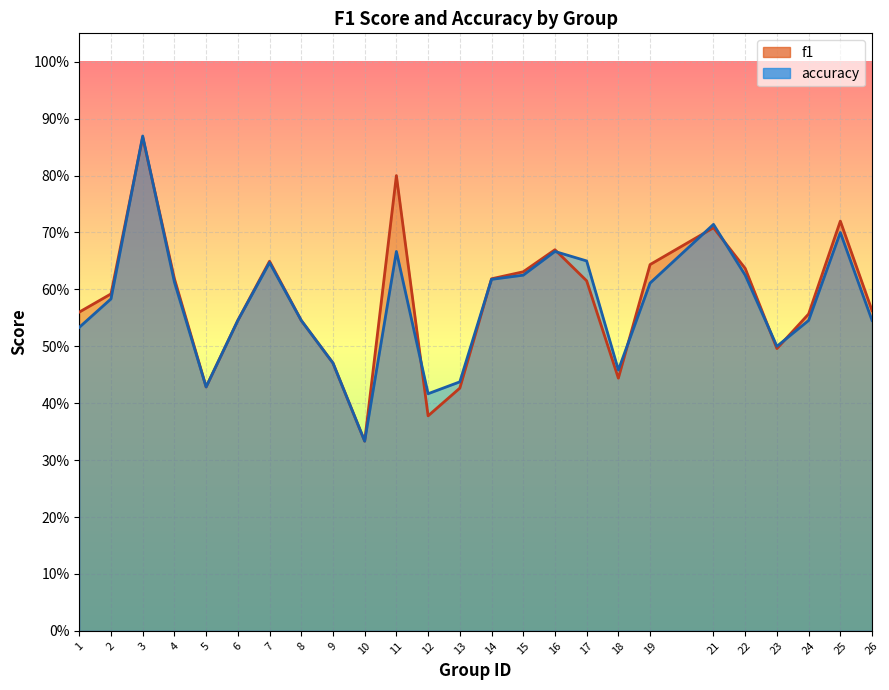

Is the value of accuracy at 23 greater than the value of f1 at 2?

No